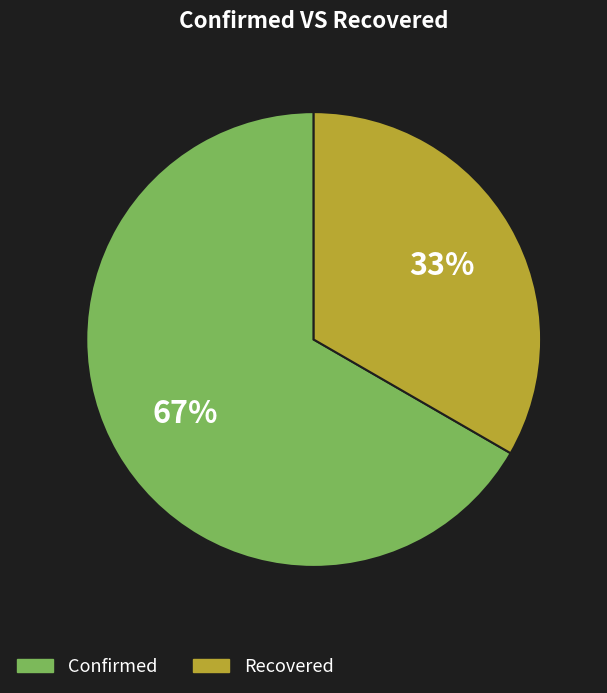

To the nearest percent, what is the combined percentage of Confirmed and Recovered?

100%